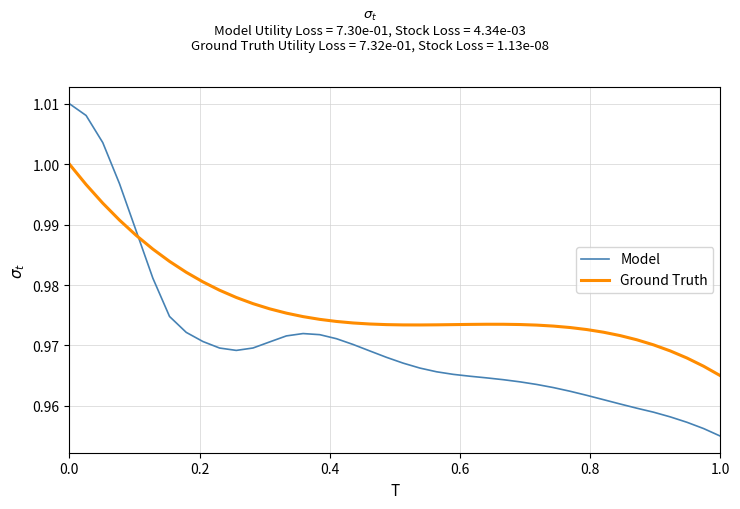

List the series in order of their peak value, lowest first.

Ground Truth, Model